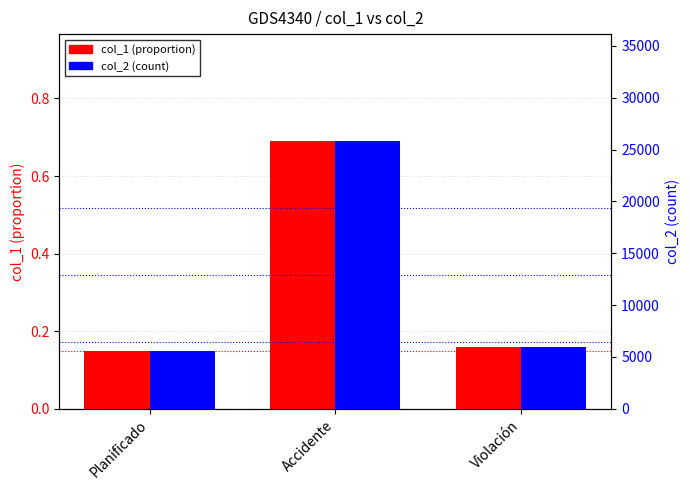

What is the minimum value shown in the chart?

0.1